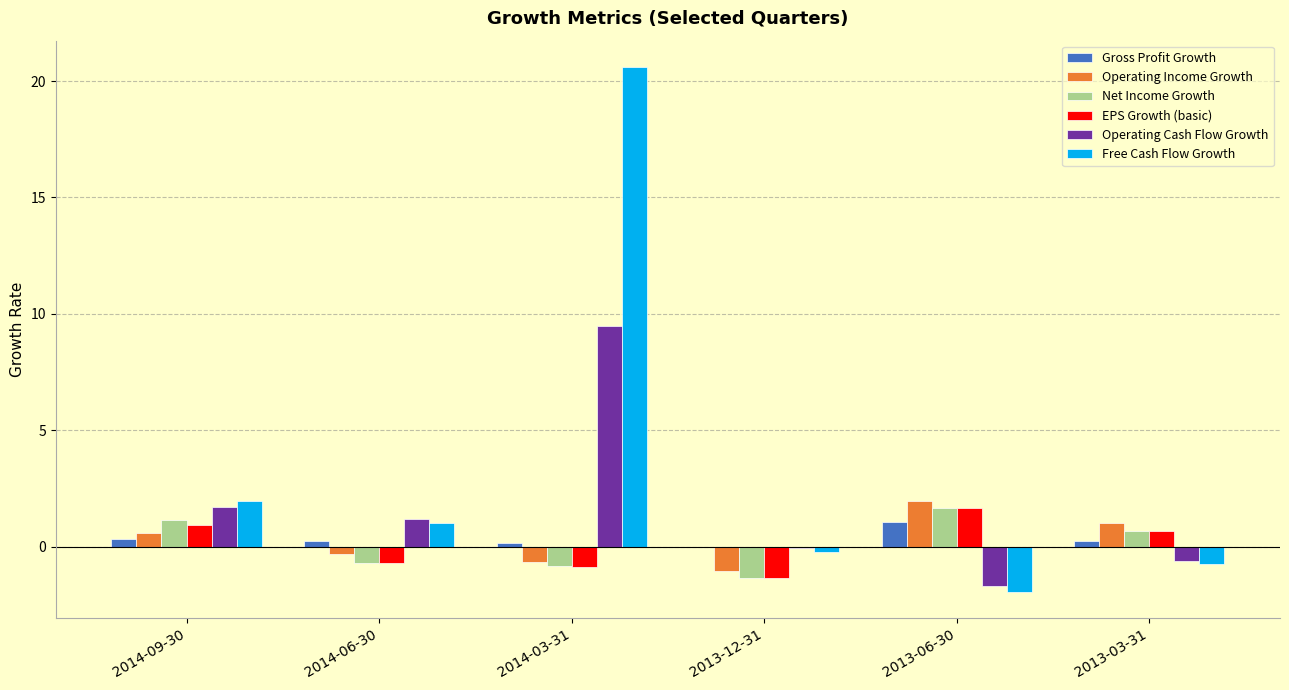

True or false: Operating Cash Flow Growth has a value of 9.5 at 2014-03-31.

True